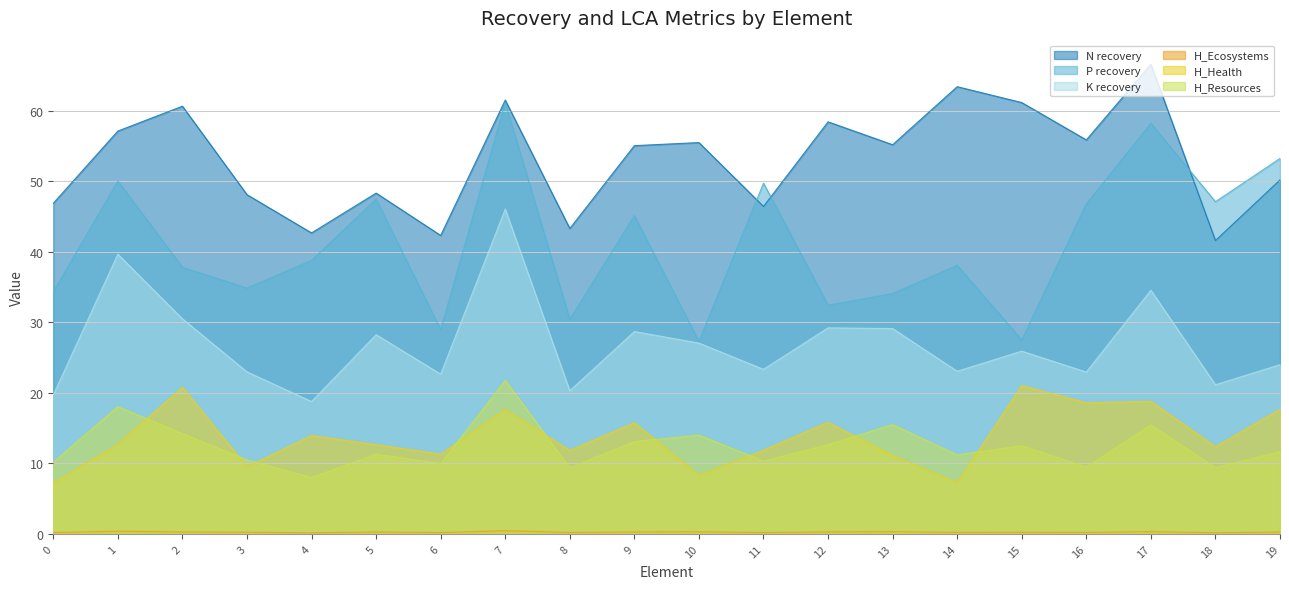

The K recovery series shows 40.4 at 12. True or false?

False